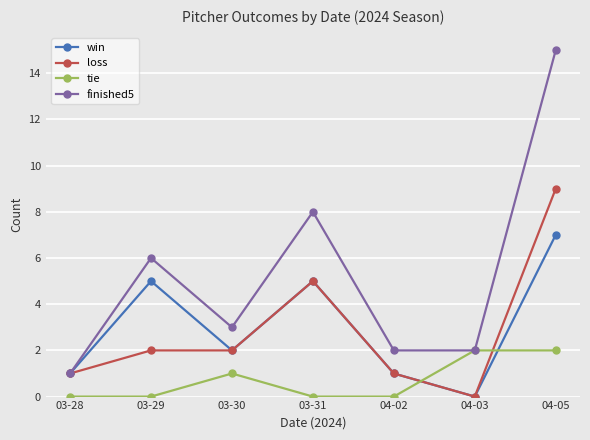

How many distinct data groups are displayed?

4